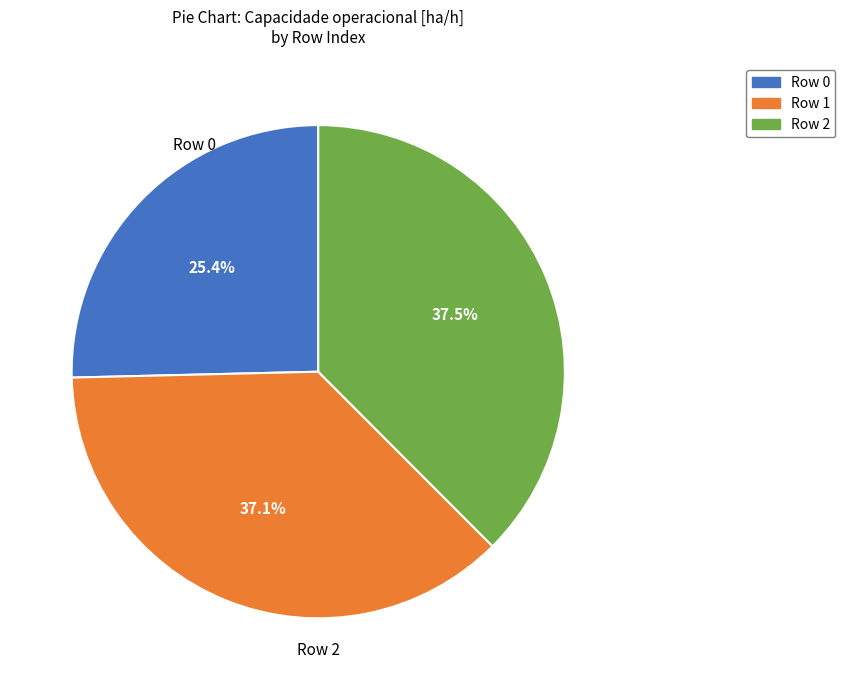

To the nearest percent, what is the combined percentage of Row 0 and Row 2?

63%